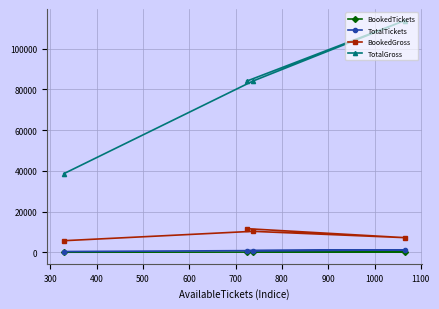

At how many categories does at least one series exceed 57341?

3